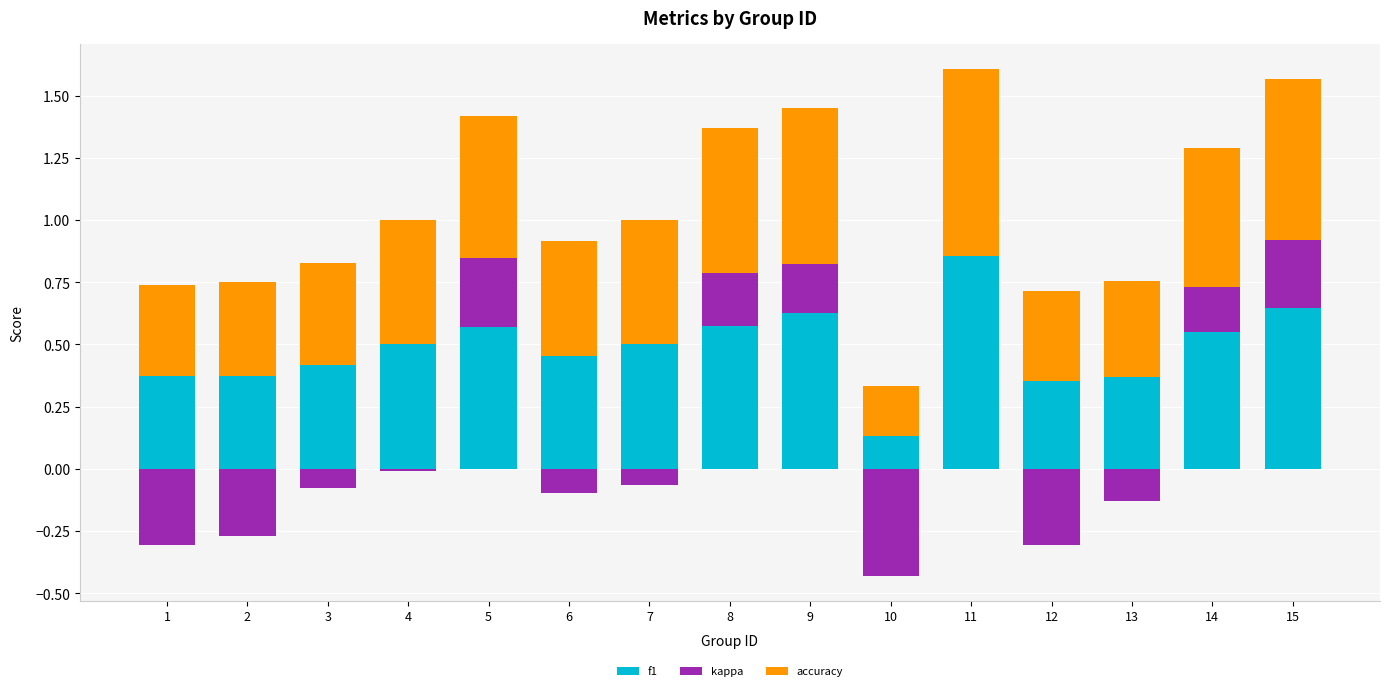

Which series has the largest total across all categories?

f1